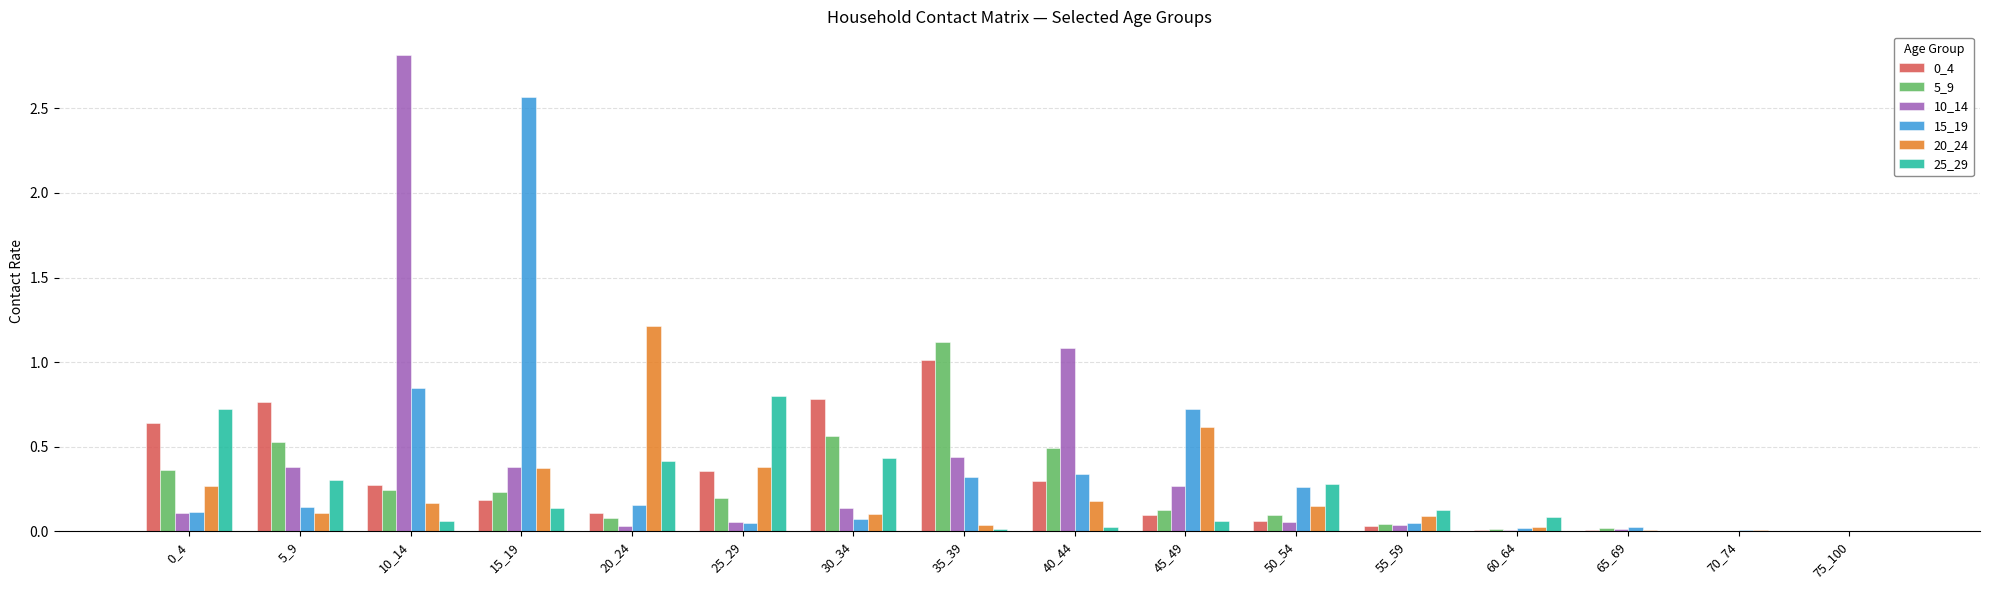

Is the value of 0_4 at 15_19 greater than the value of 25_29 at 60_64?

Yes